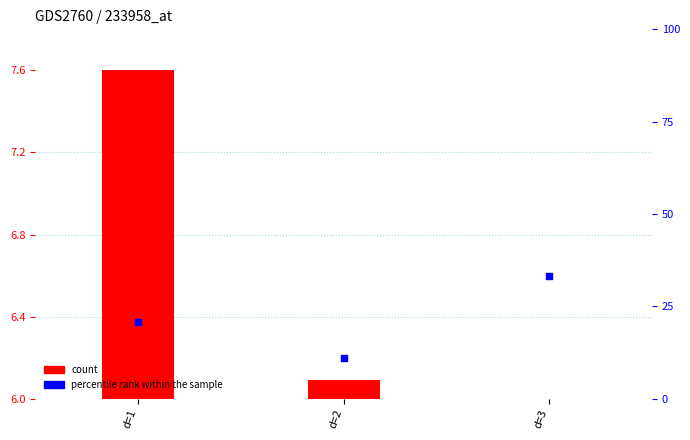

Which series contains the highest Y value?

percentile rank within the sample